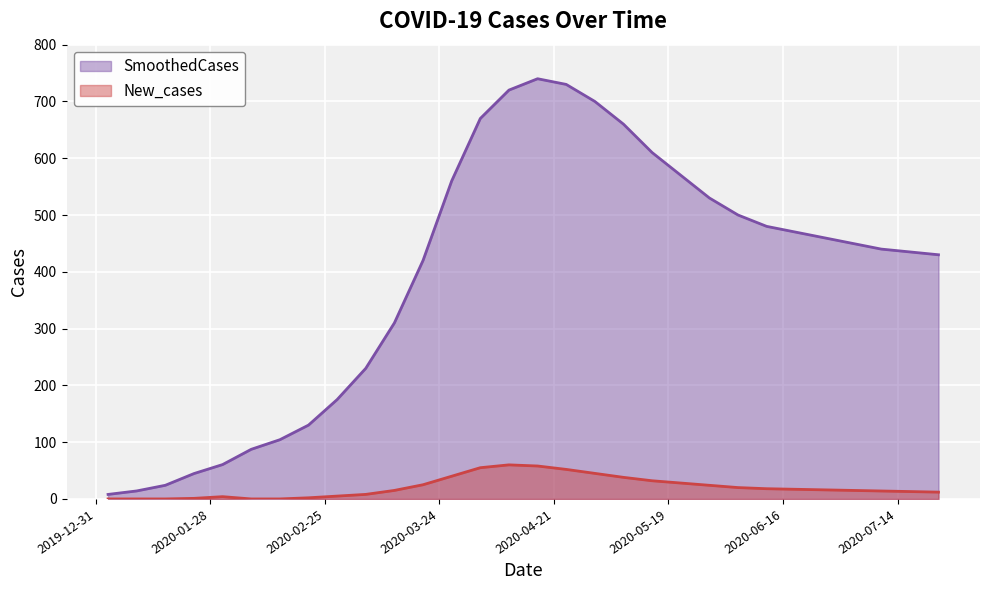

Reading left to right, extract all data points from this chart.

SmoothedCases: 2020-01-03=8.0	2020-01-10=14.1	2020-01-17=24.0	2020-01-24=44.7	2020-01-31=60.5	2020-02-07=87.4	2020-02-14=104.3	2020-02-21=130.0	2020-02-28=175.0	2020-03-06=230.0	2020-03-13=310.0	2020-03-20=420.0	2020-03-27=560.0	2020-04-03=670.0	2020-04-10=720.0	2020-04-17=740.0	2020-04-24=730.0	2020-05-01=700.0	2020-05-08=660.0	2020-05-15=610.0	2020-05-22=570.0	2020-05-29=530.0	2020-06-05=500.0	2020-06-12=480.0	2020-06-19=470.0	2020-06-26=460.0	2020-07-03=450.0	2020-07-10=440.0	2020-07-17=435.0	2020-07-24=430.0
New_cases: 2020-01-03=0.0	2020-01-10=0.0	2020-01-17=0.0	2020-01-24=1.0	2020-01-31=4.0	2020-02-07=0.0	2020-02-14=0.0	2020-02-21=2.0	2020-02-28=5.0	2020-03-06=8.0	2020-03-13=15.0	2020-03-20=25.0	2020-03-27=40.0	2020-04-03=55.0	2020-04-10=60.0	2020-04-17=58.0	2020-04-24=52.0	2020-05-01=45.0	2020-05-08=38.0	2020-05-15=32.0	2020-05-22=28.0	2020-05-29=24.0	2020-06-05=20.0	2020-06-12=18.0	2020-06-19=17.0	2020-06-26=16.0	2020-07-03=15.0	2020-07-10=14.0	2020-07-17=13.0	2020-07-24=12.0